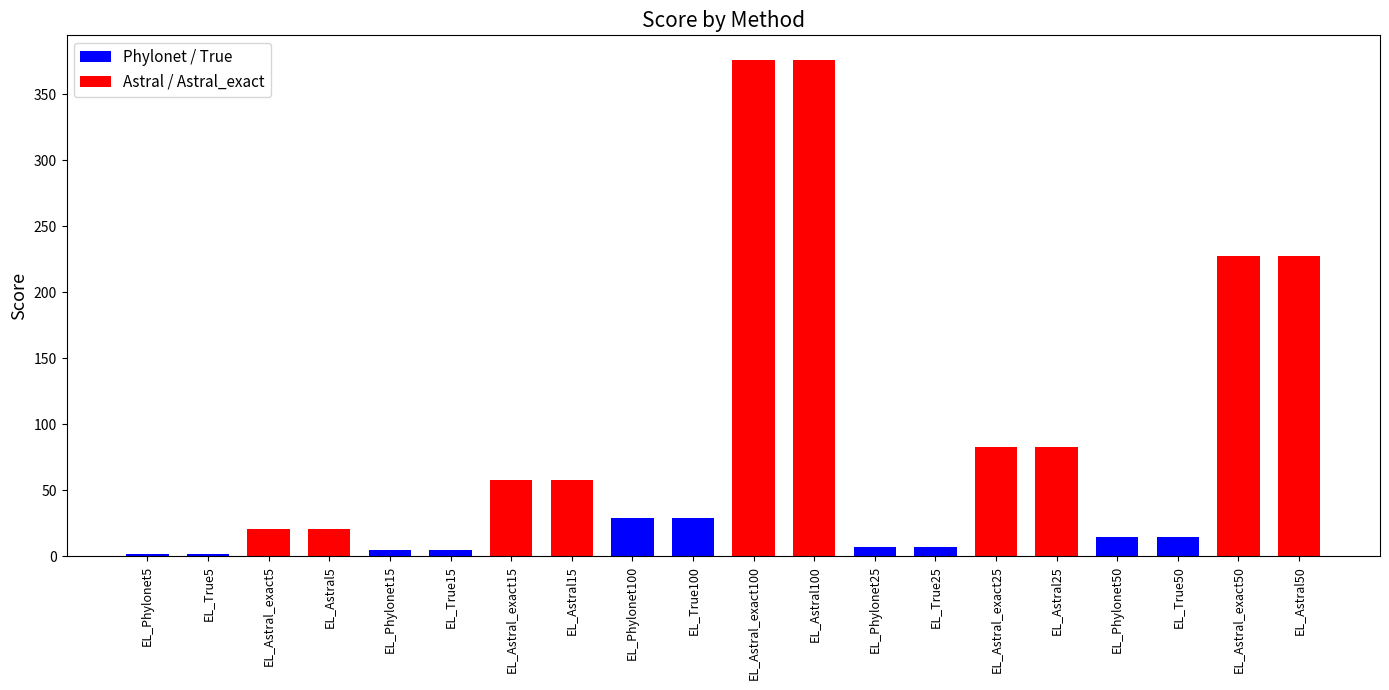

Where does the data first go above 29?

EL_Astral_exact15